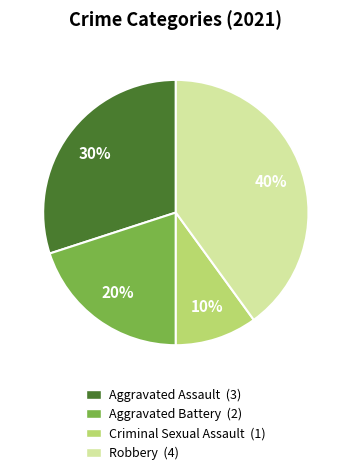

To the nearest percent, what is the difference between the Robbery (4) and Aggravated Battery (2) slice percentages?

20%